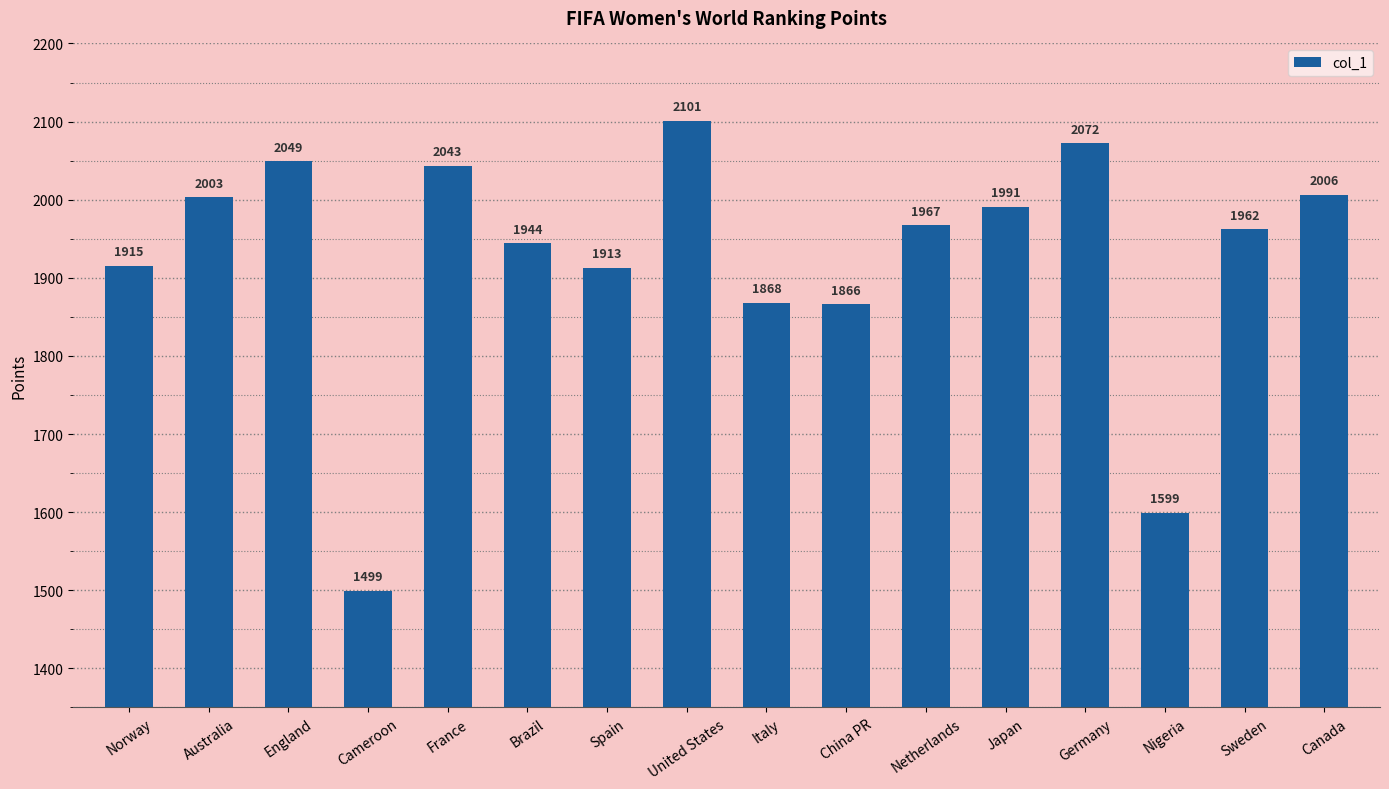

What is the label of the 3rd bar from the right?

Nigeria